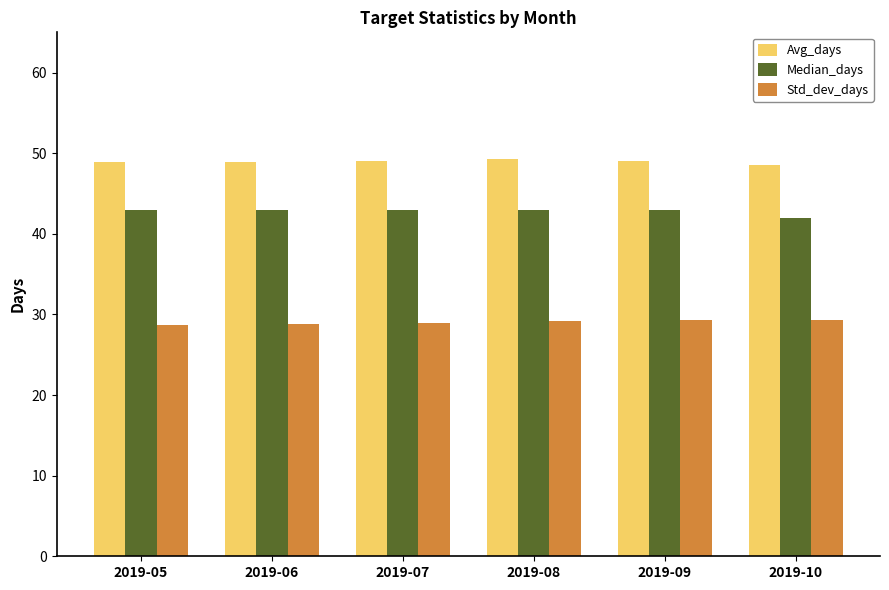

How many data points does each series have?

6